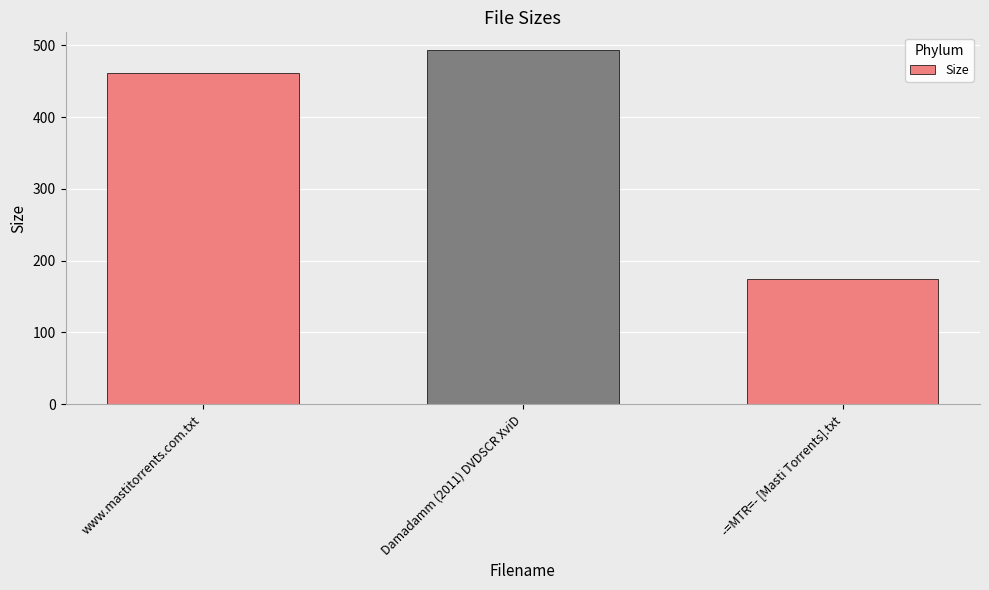

The value at www.mastitorrents.com.txt is 461.0. True or false?

True